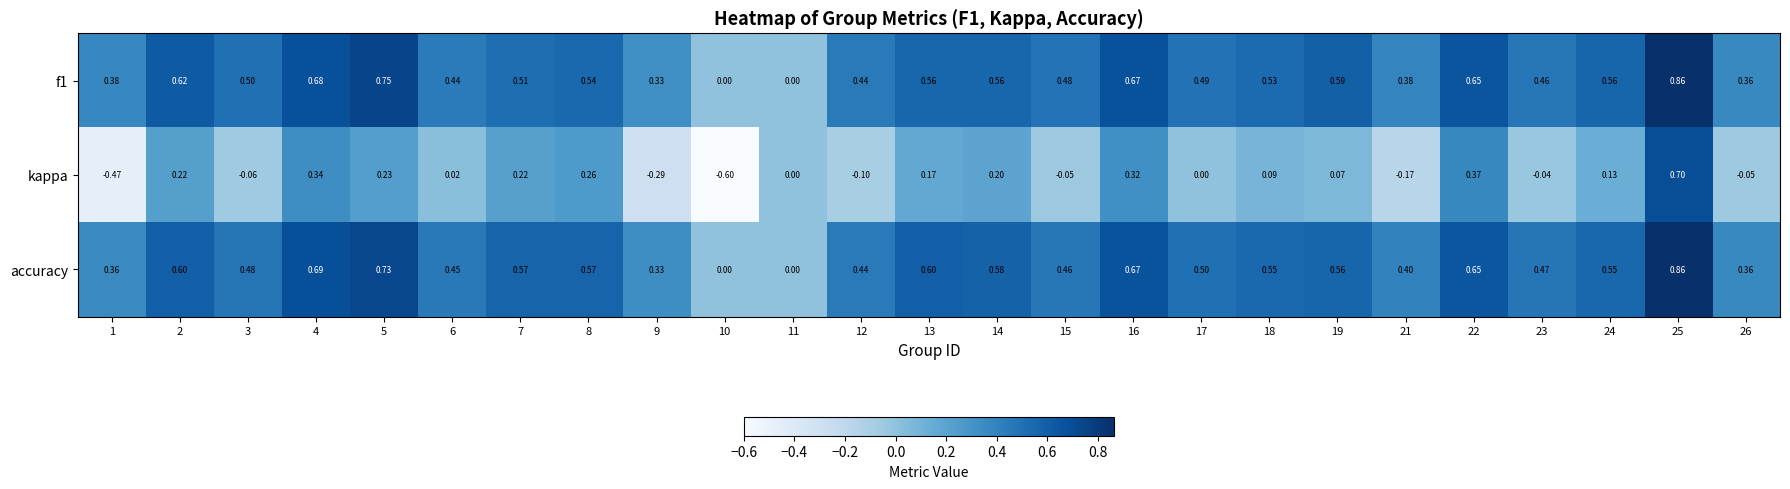

Which series changed the most between 13 and 24?

accuracy